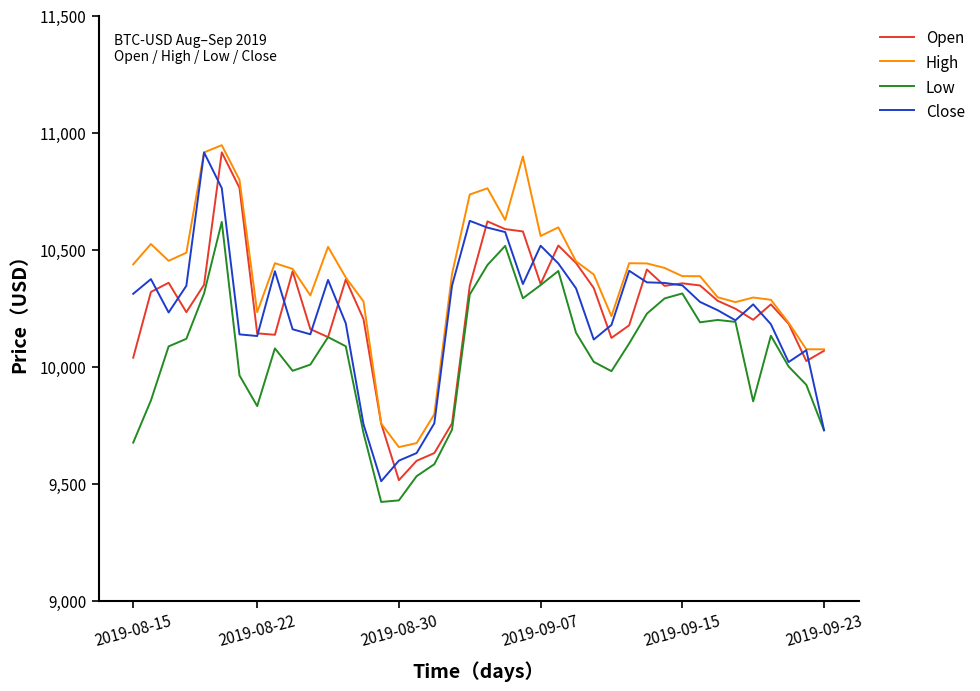

Which series has the largest total across all categories?

High